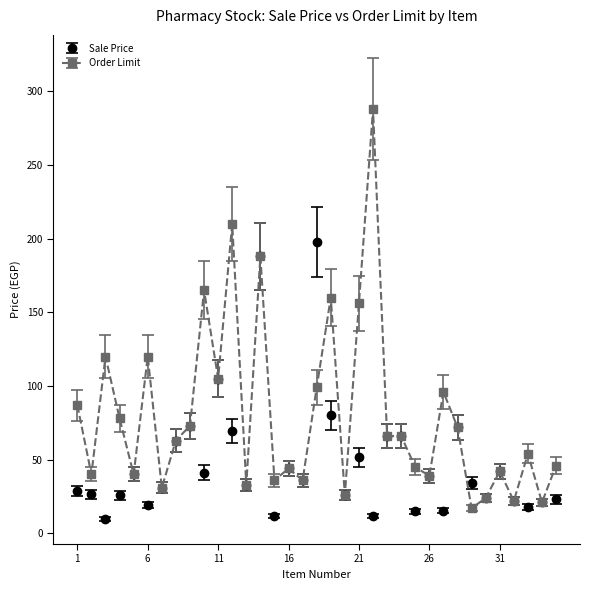

True or false: Order Limit has more than 1 points higher than both neighbors.

True